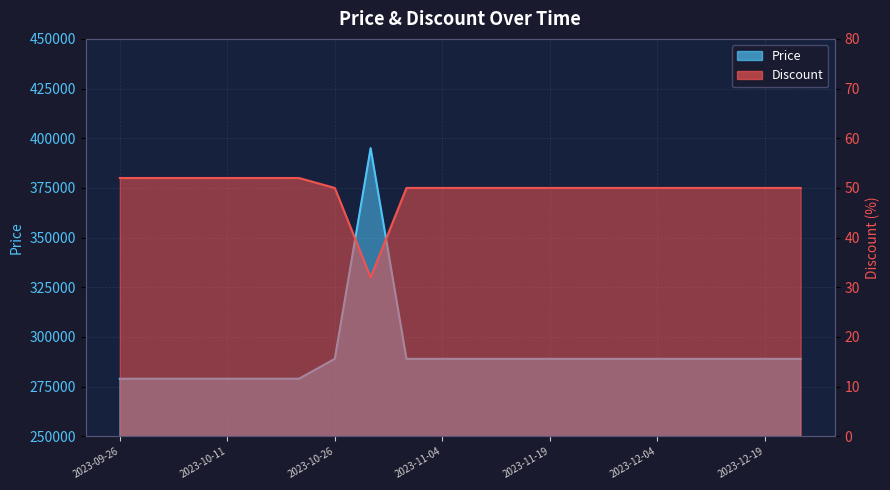

At which category does the chart reach its minimum across all series?

2023-10-29